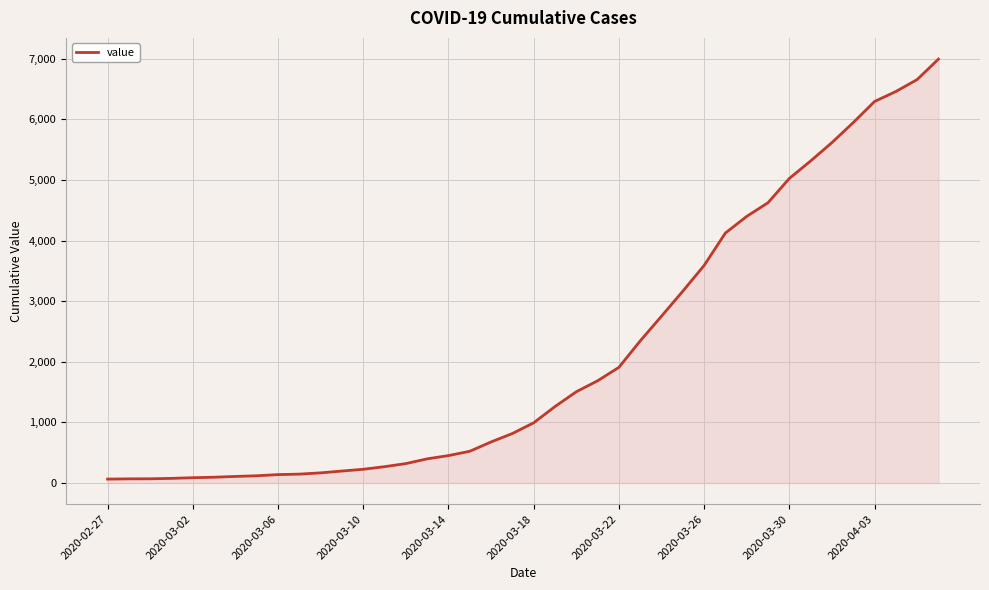

What is the maximum value shown in the chart?

6995